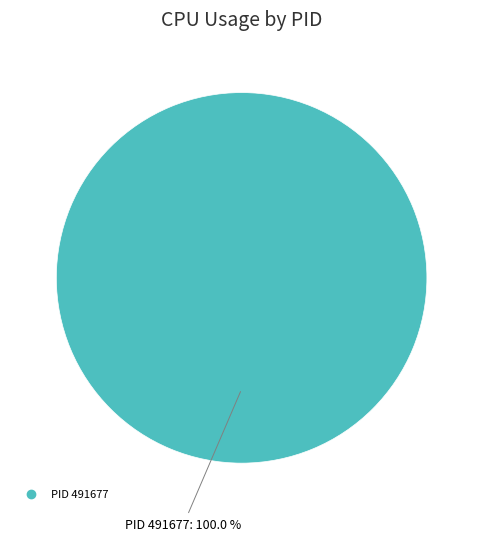

Is there a majority slice in this chart?

Yes